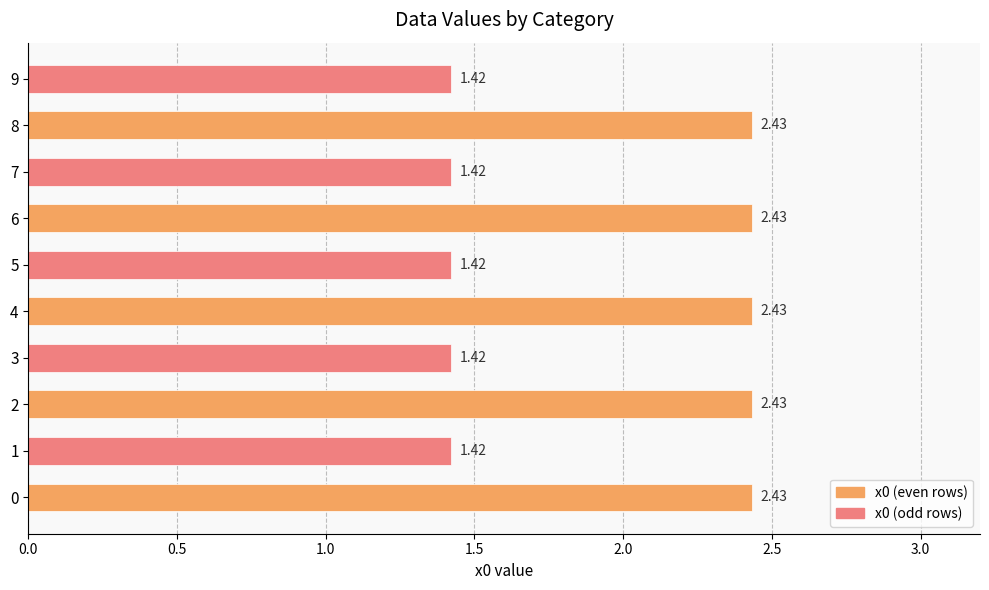

What is the sum of the values at 2 and 5?

3.9